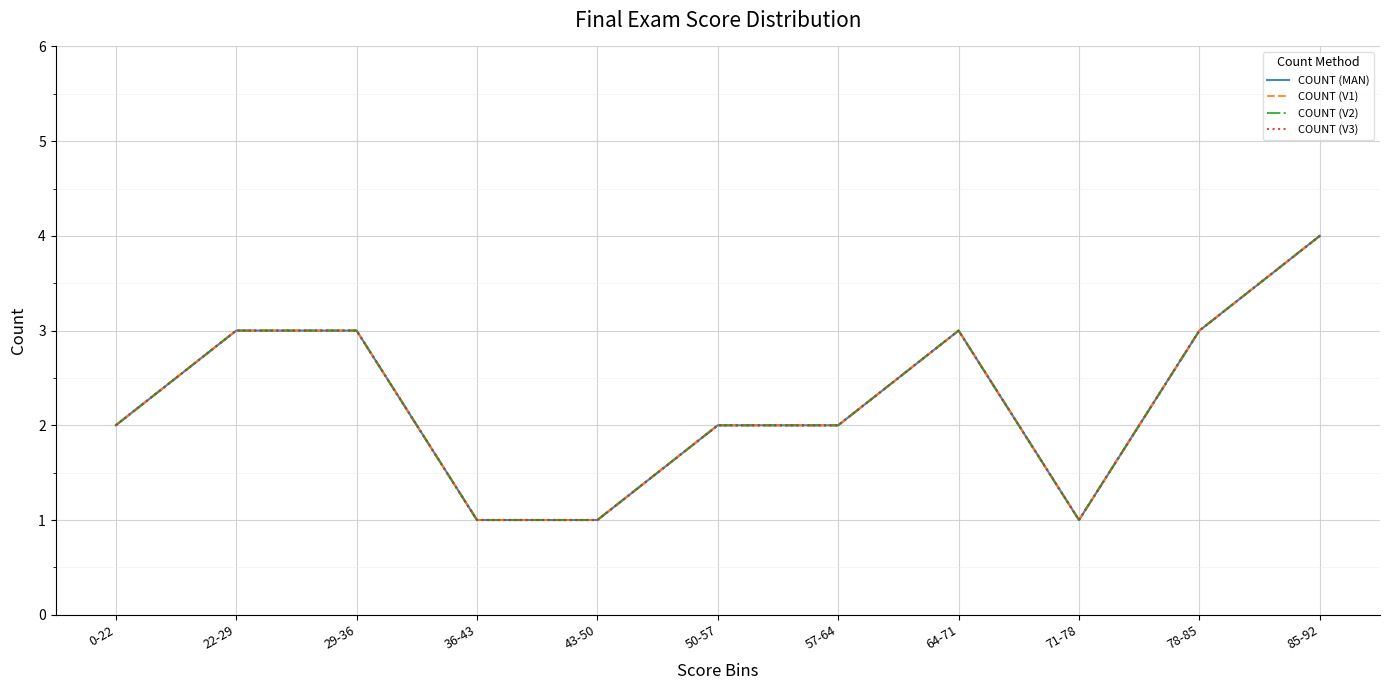

Rank the categories by COUNT (MAN) value from lowest to highest.

36-43, 43-50, 71-78, 0-22, 50-57, 57-64, 22-29, 29-36, 64-71, 78-85, 85-92